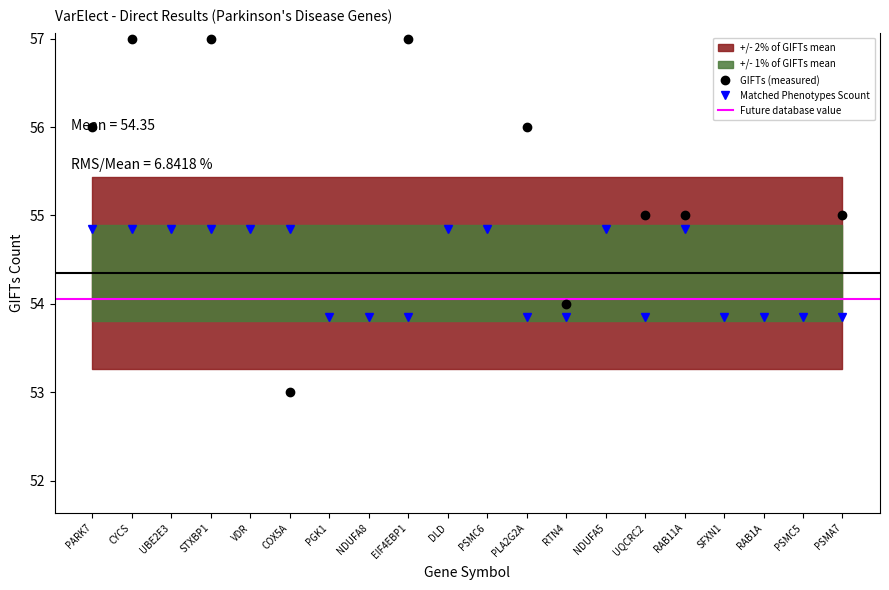

How many lines are shown in the chart?

2